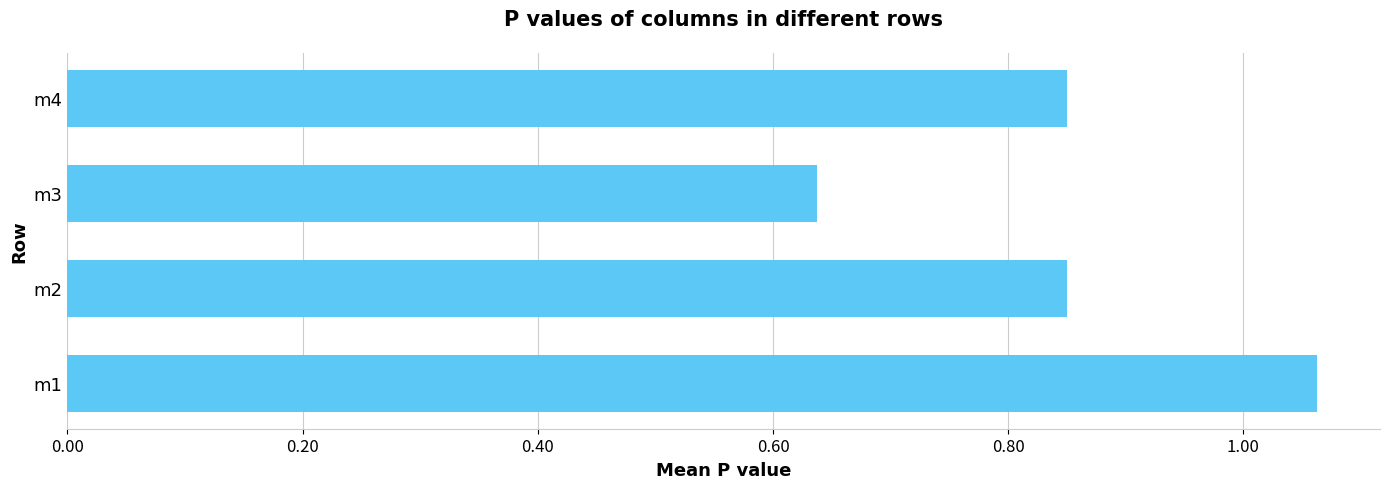

What is the difference between the maximum and minimum values?

0.4